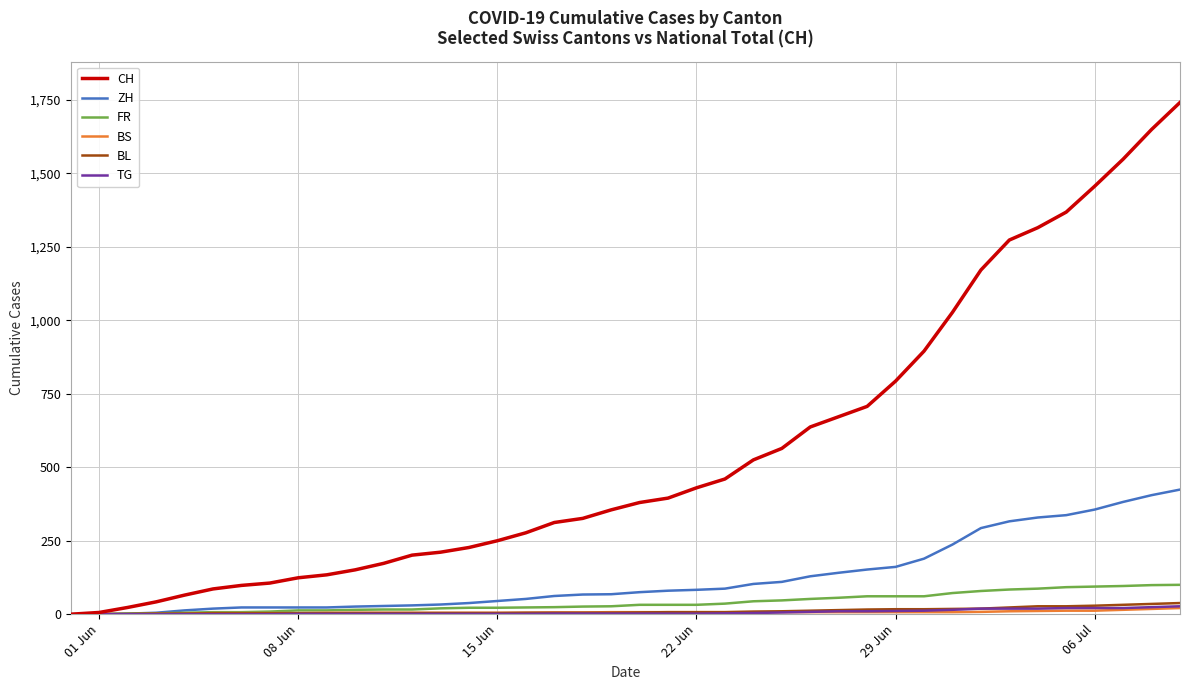

Which series has the largest total across all categories?

CH